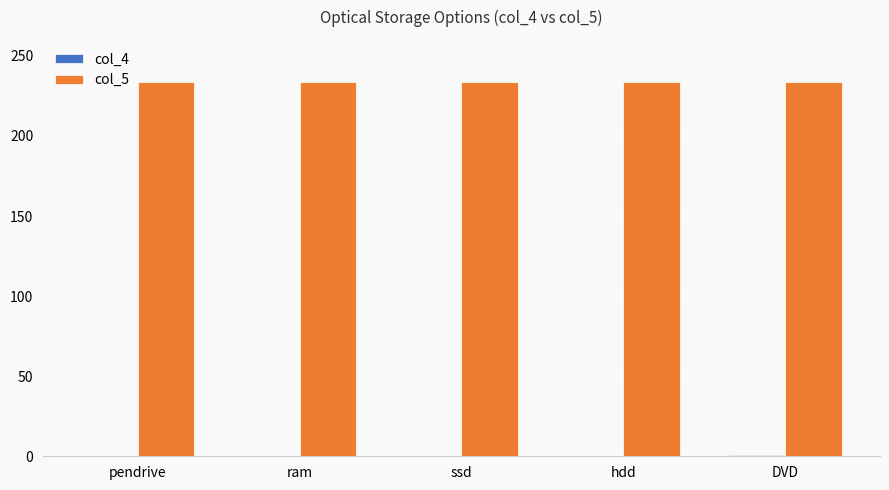

What is the greatest value displayed?

234